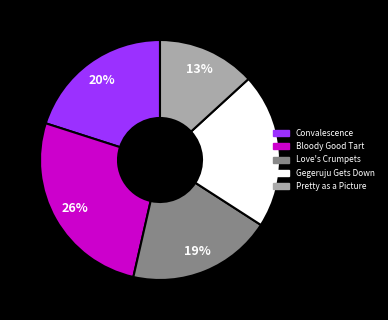

What percentage is the Pretty as a Picture slice, to the nearest percent?

13%